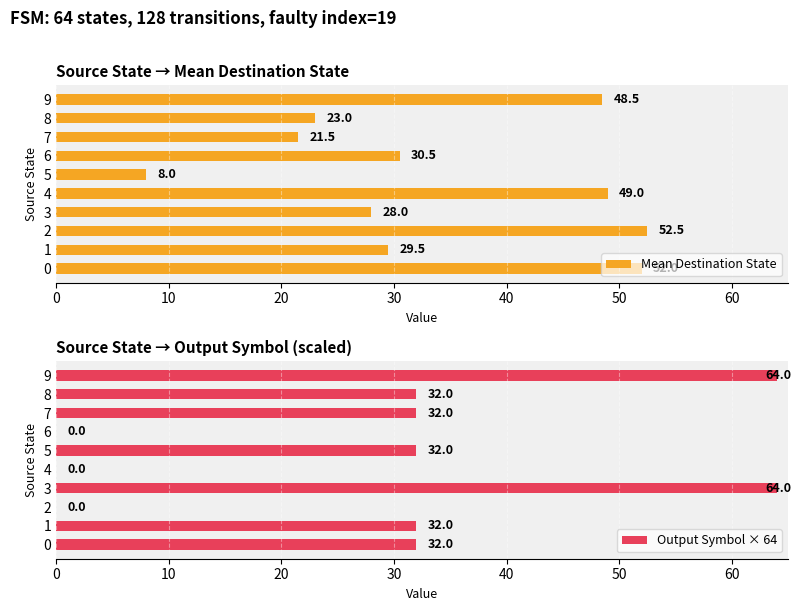

Rank the series by their maximum value, from lowest to highest.

Mean Destination State, Output Symbol × 64